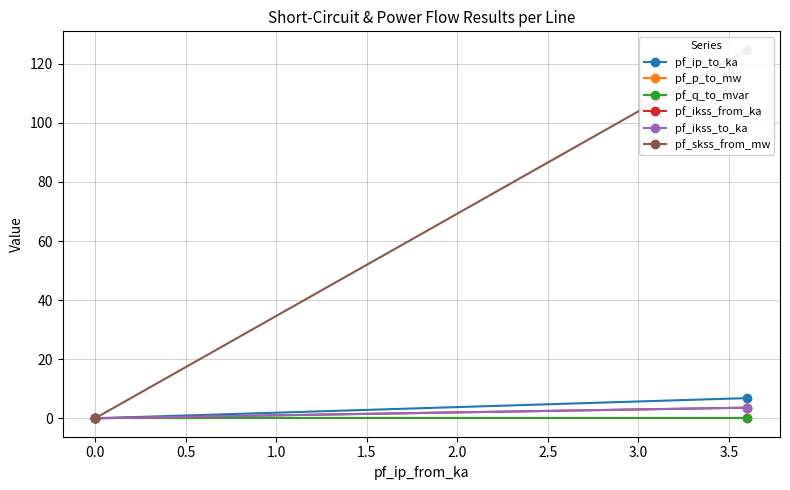

Which has a higher value, −0.5 or 0.5?

−0.5